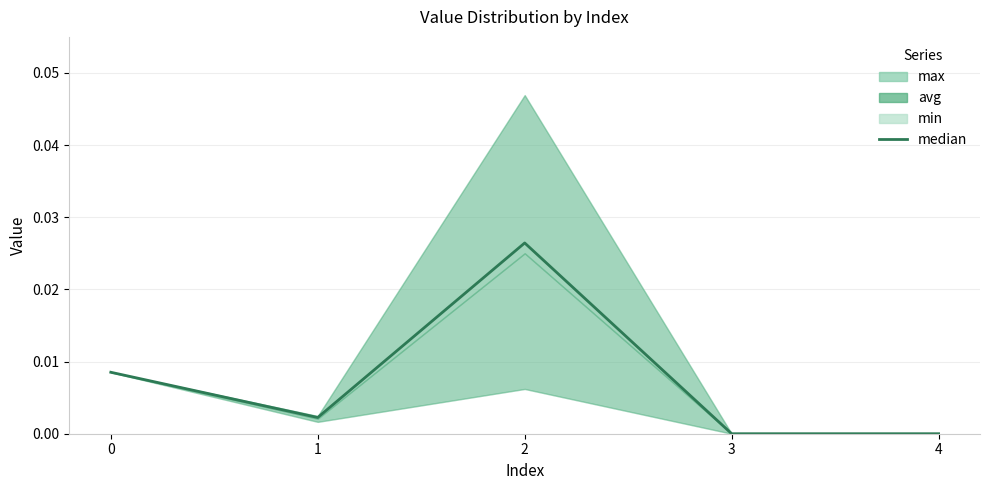

Which label corresponds to the smallest value in the chart?

3